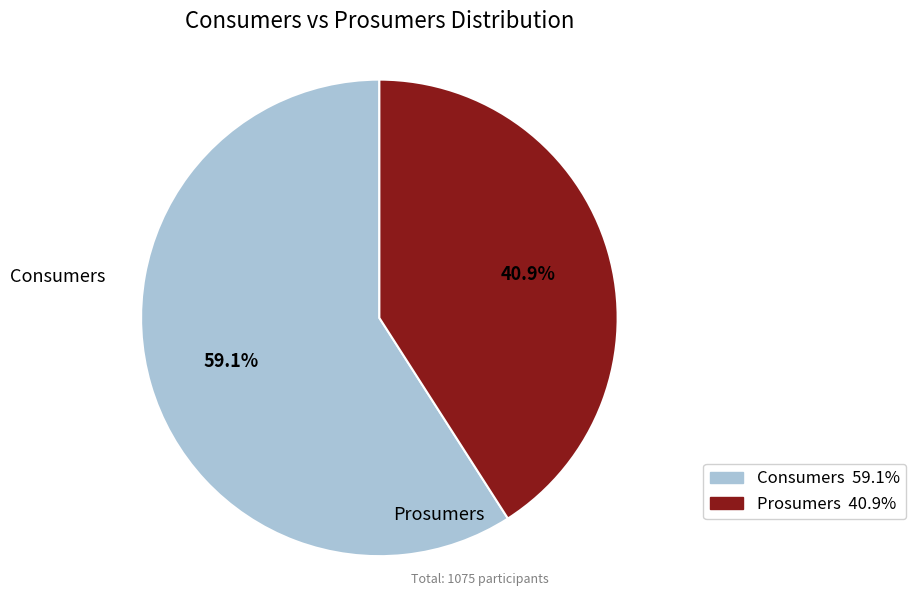

Which slice represents more than half of the pie?

Consumers